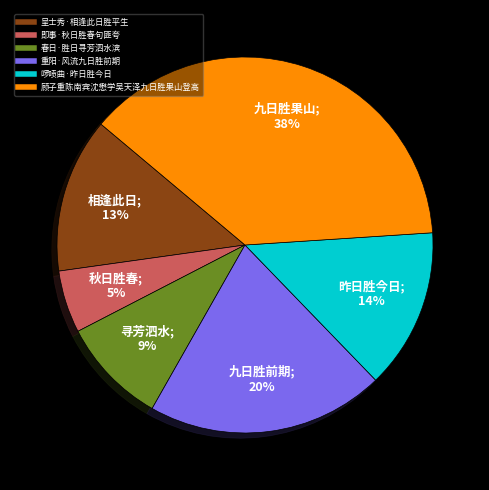

The 即事·秋日胜春句匪夸 slice represents 1% of the pie. True or false?

False